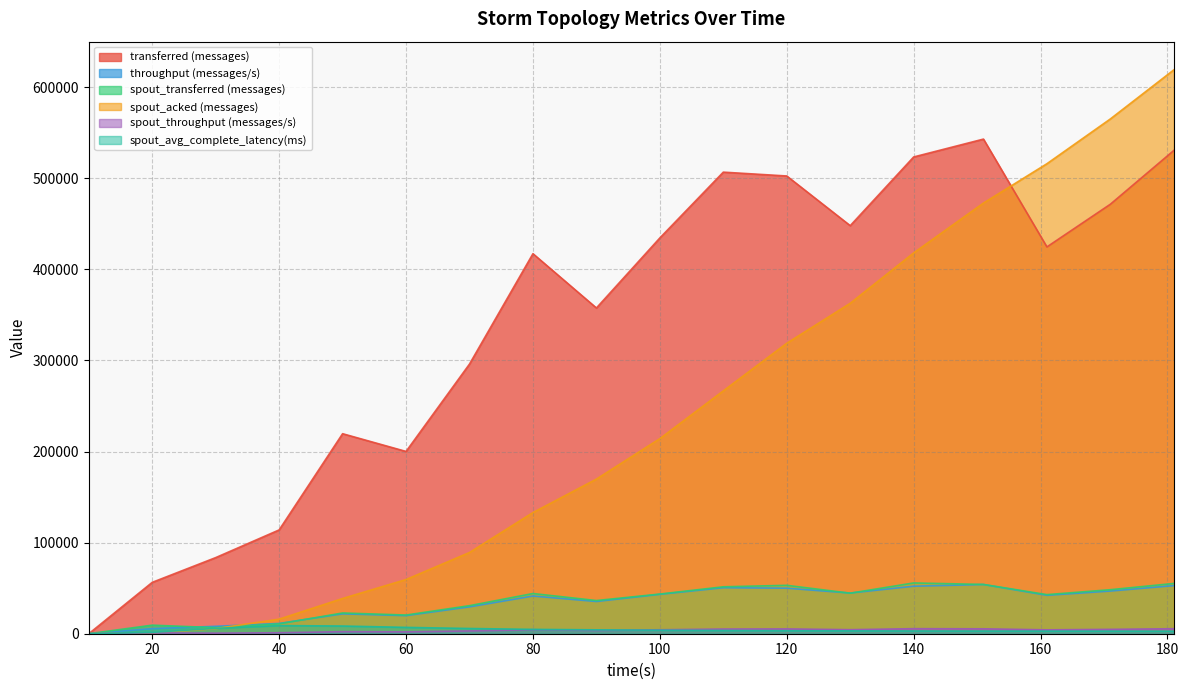

Which label corresponds to the smallest value in the chart?

10